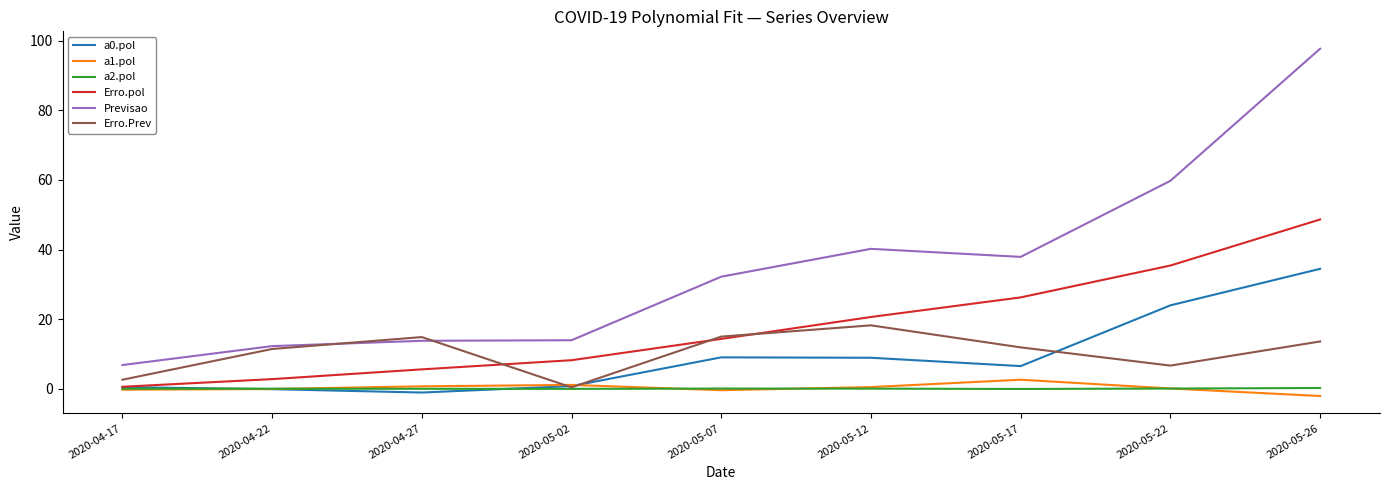

Which series has the largest total across all categories?

Previsao